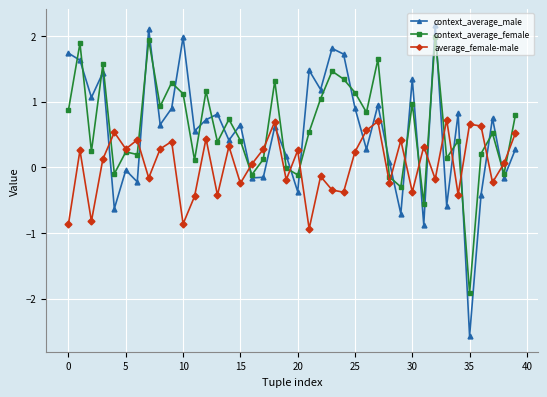

How many data points does each series have?

40